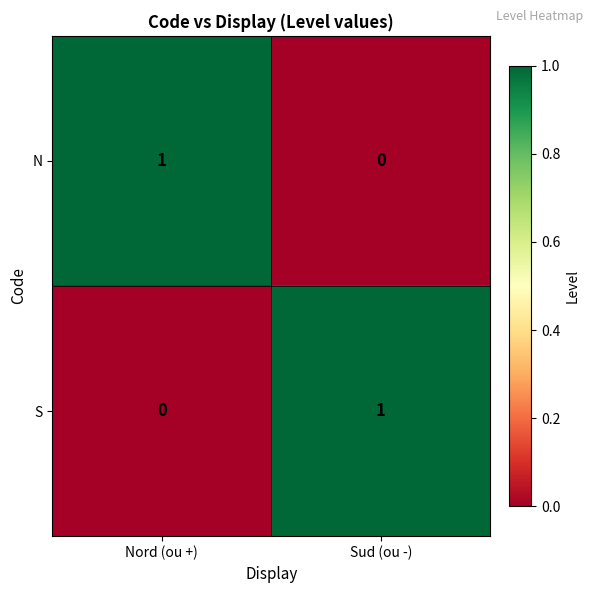

Where is N nearest to the value 0?

Sud (ou -)